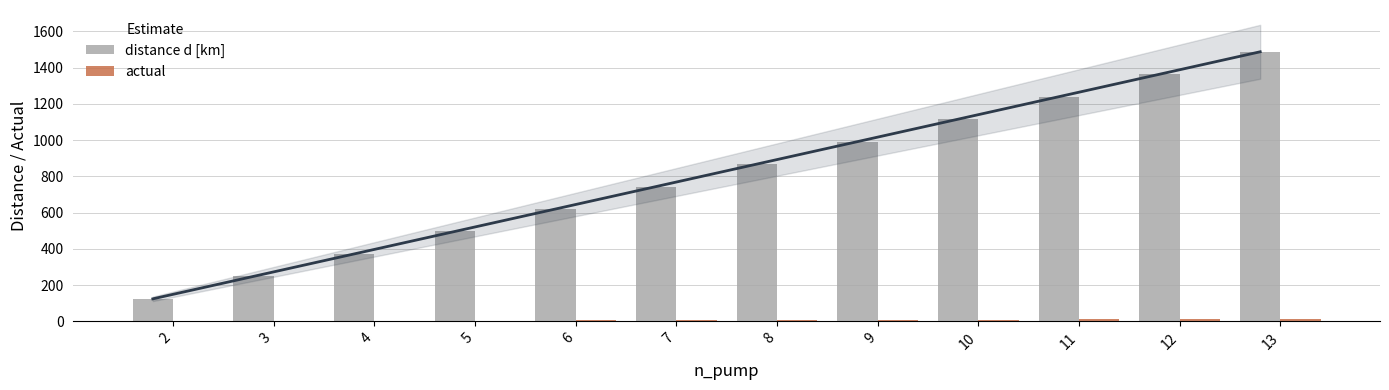

How many values in the distance d [km] series exceed 868?

5